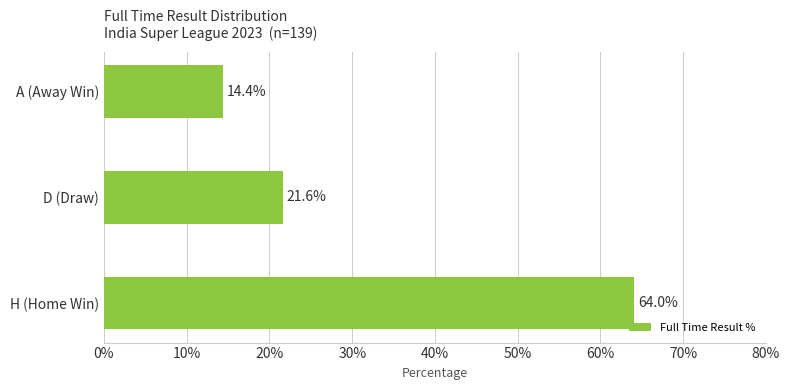

Where is the data nearest to the value 39?

D (Draw)